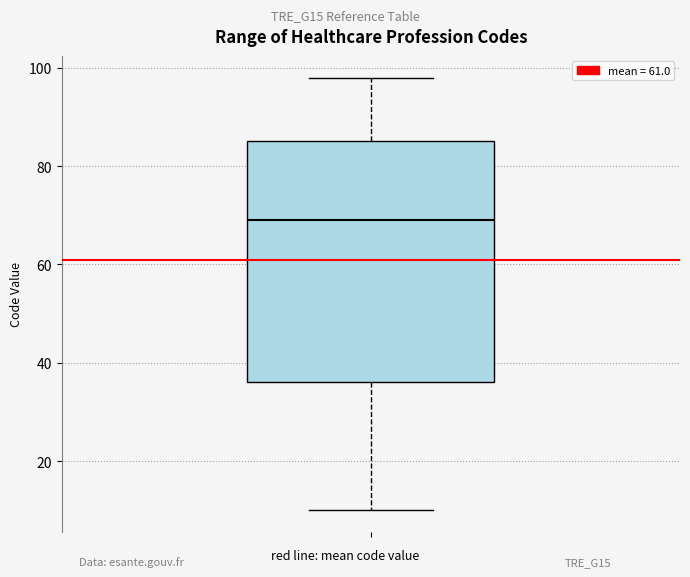

Transcribe this box plot: give where the median line is, the range the box spans, and where the two whiskers end, as read against the y-axis. The values are not printed on the chart, so give them approximately, as read against the axis.

median 70, box 36 to 86, whiskers 10 to 98